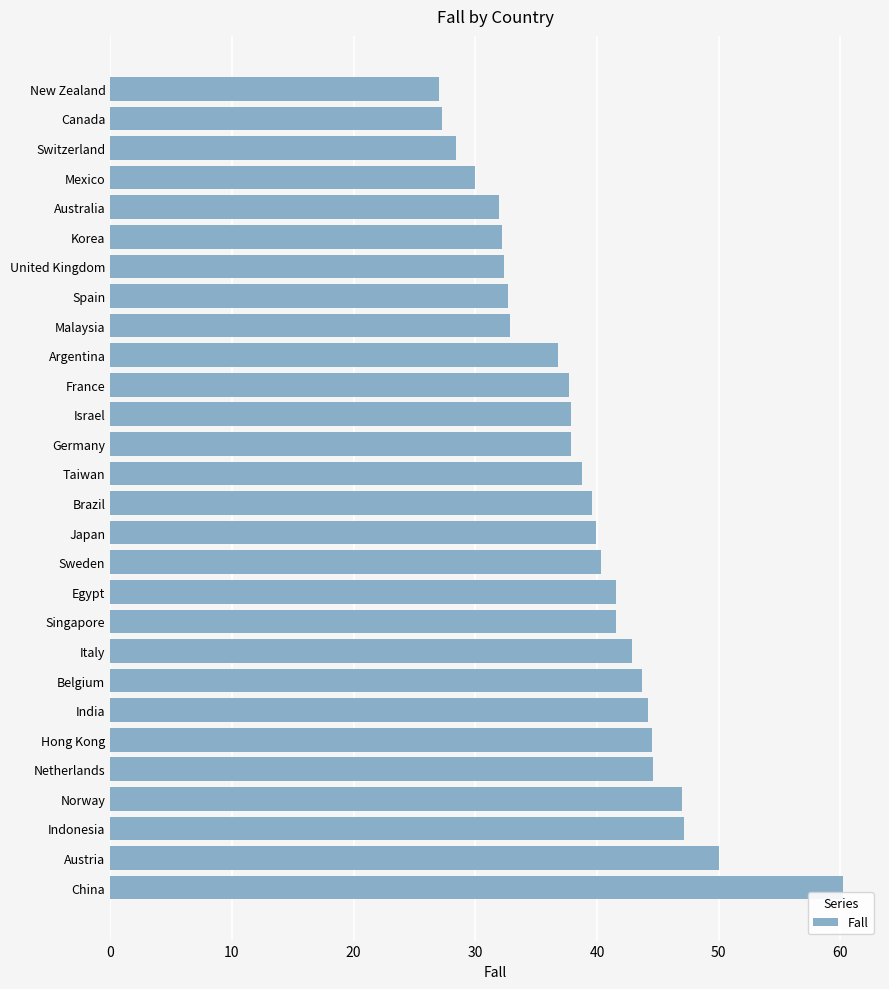

What is the smallest value displayed?

27.1